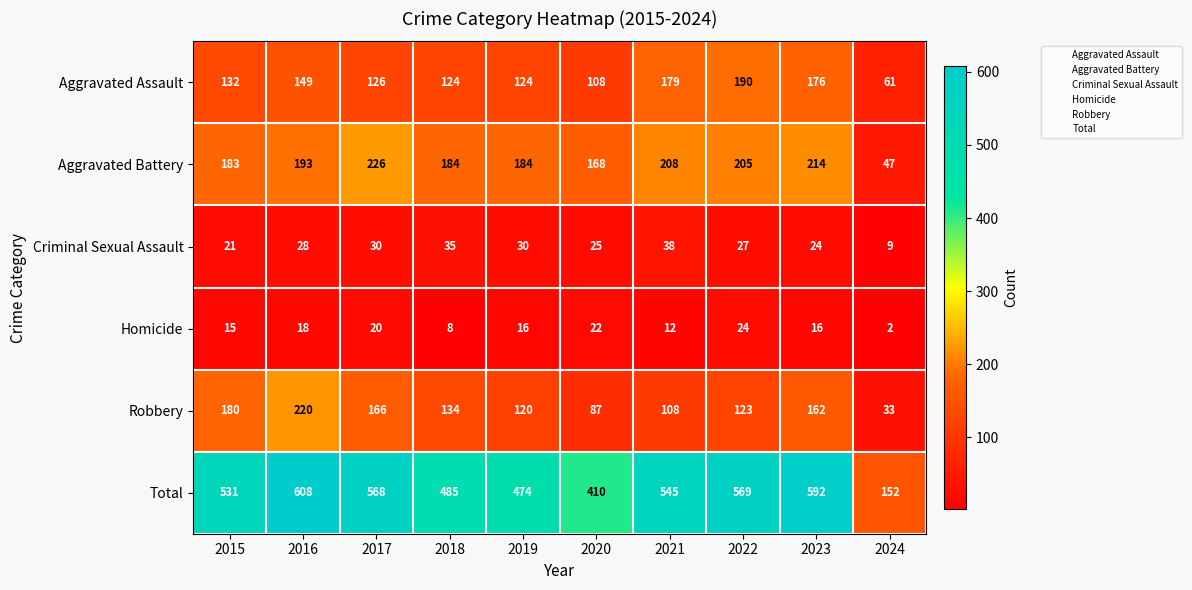

Which series has the largest range (max minus min)?

Total